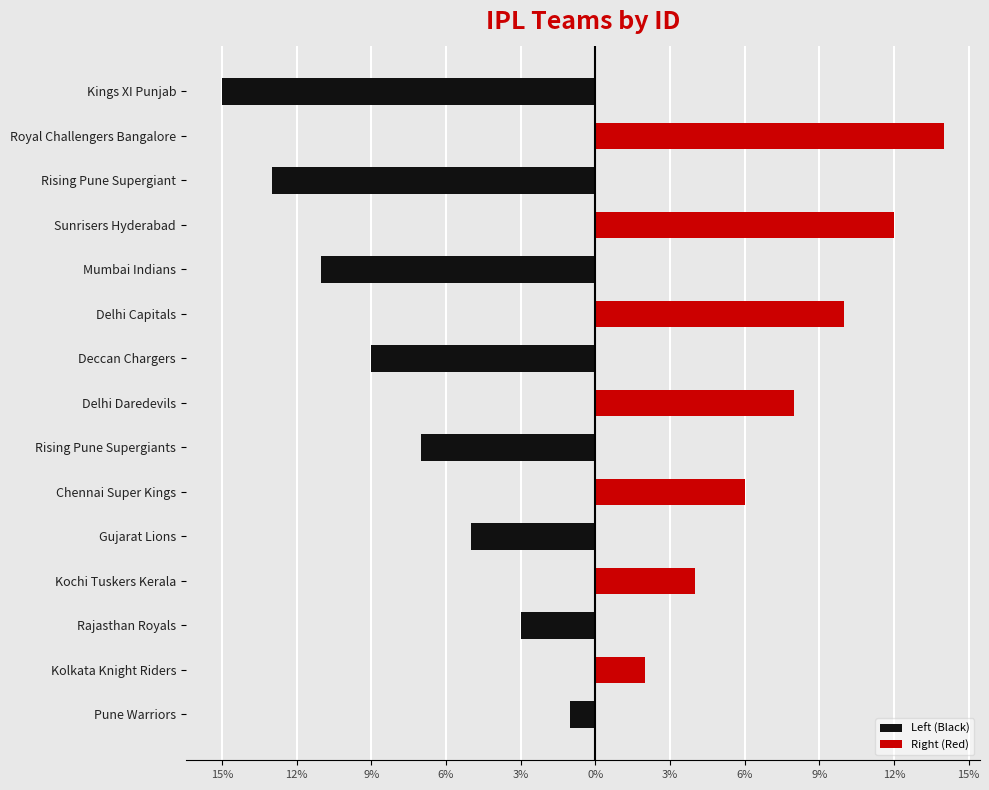

Which series has the largest range (max minus min)?

Left (Black)